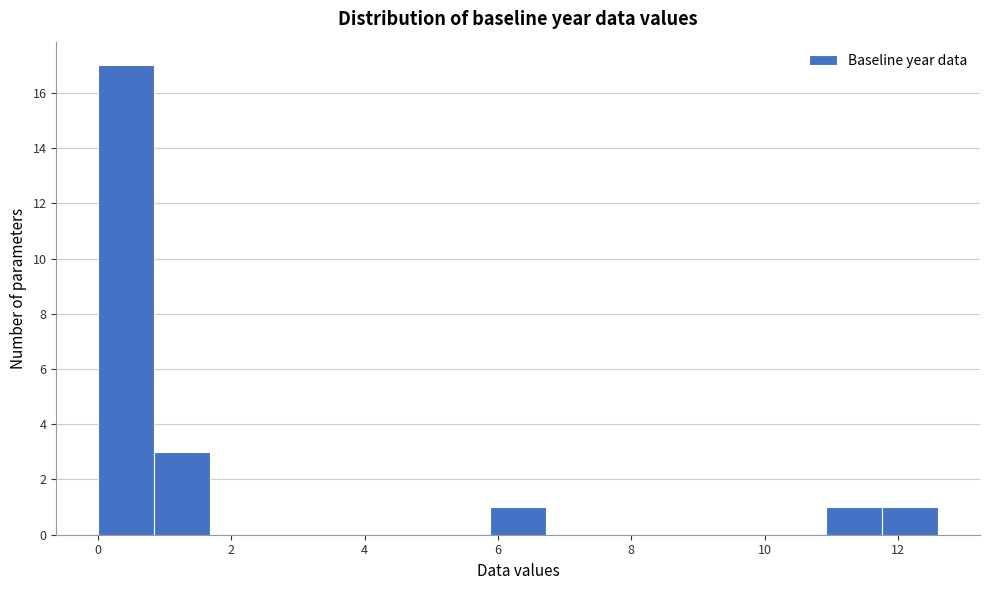

What is the height of the bar covering 0.0 to 0.8 on the x-axis? Neither the bar edges nor the heights are printed on the chart, so give them approximately, as read against the axes.

17